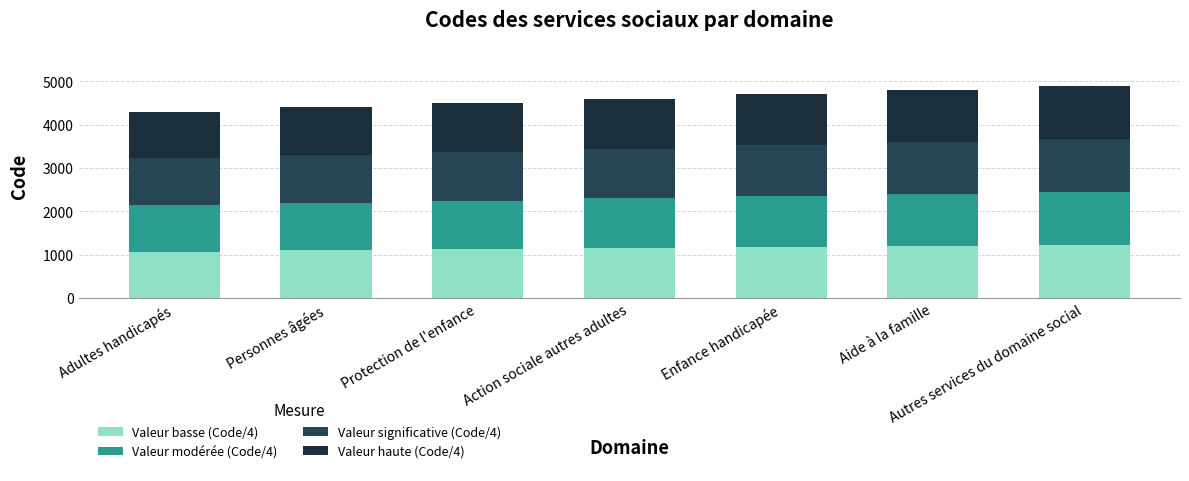

How many values in the Valeur basse (Code/4) series are below 1150?

3